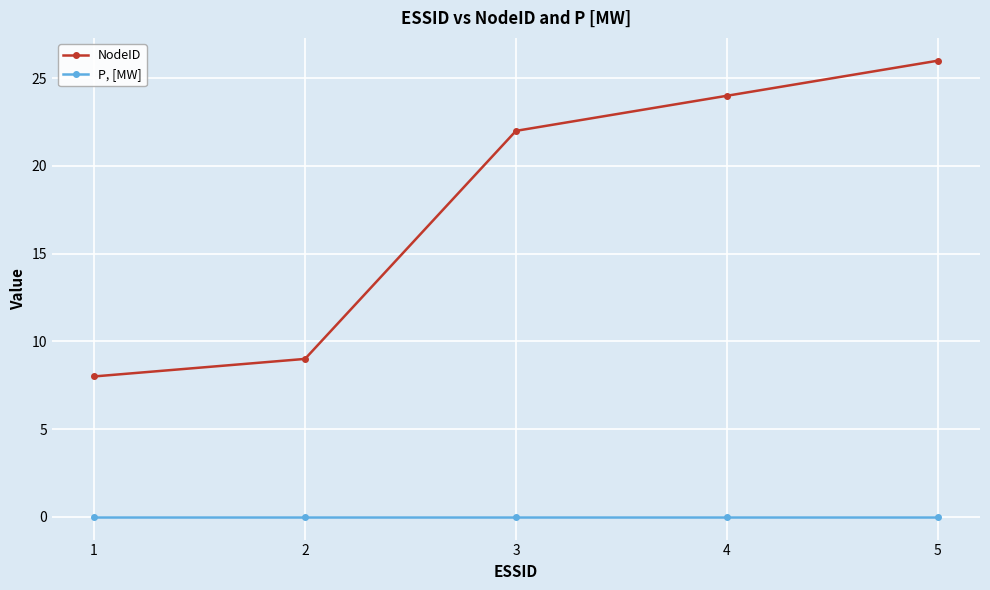

Reading left to right, extract all data points from this chart.

NodeID: 1=8	2=9	3=22	4=24	5=26
P, [MW]: 1=0	2=0	3=0	4=0	5=0